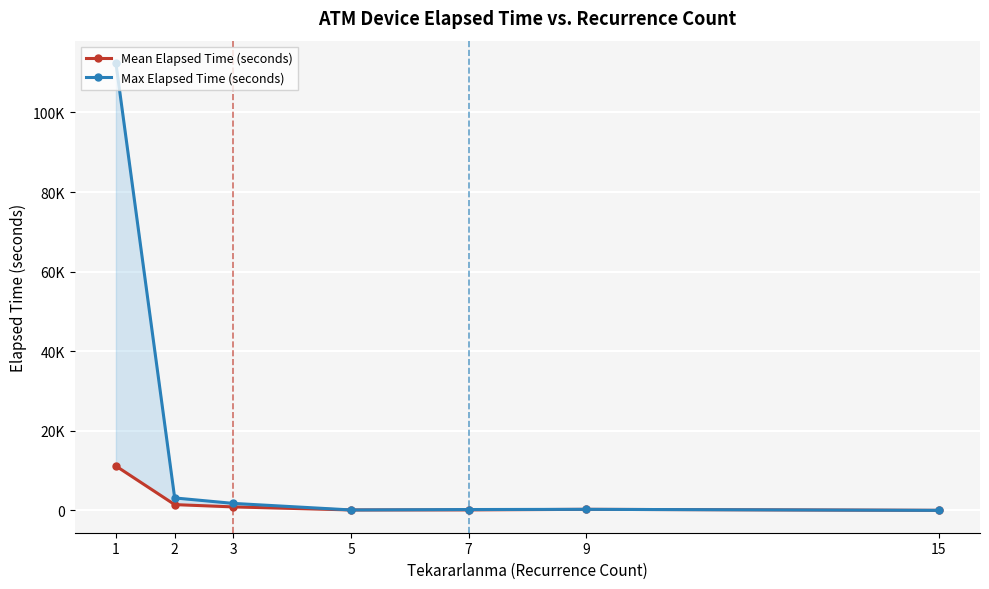

Which category has the lowest value in the Max Elapsed Time (seconds) series?

15